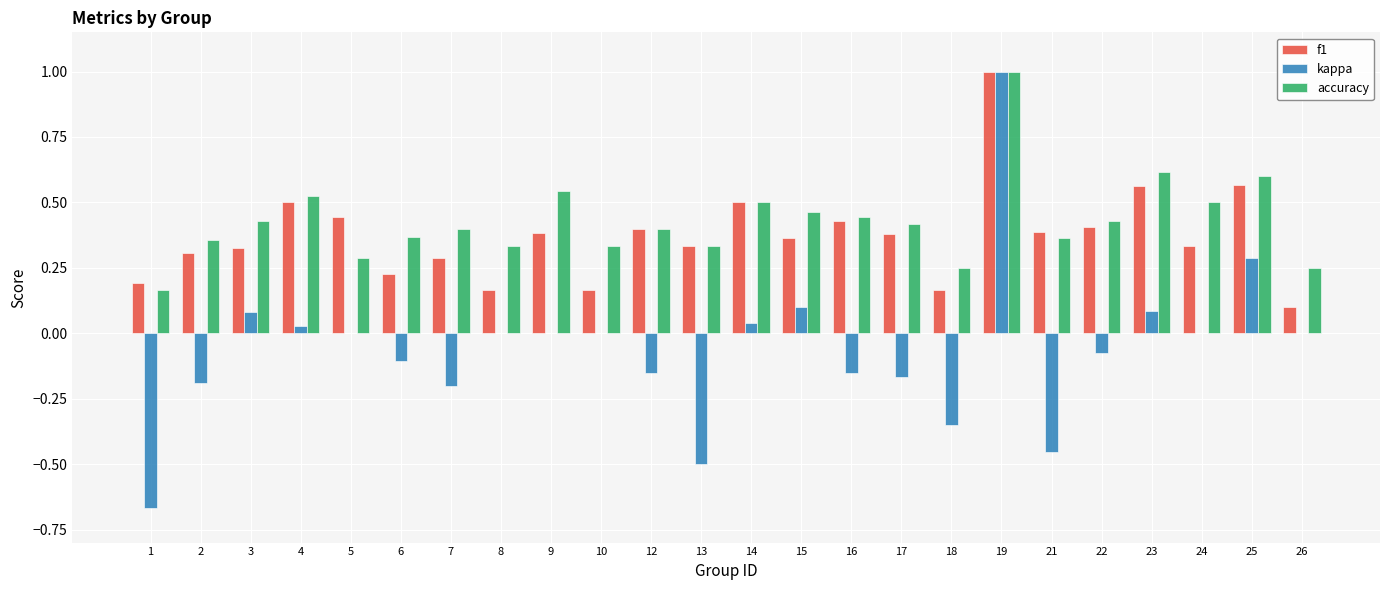

Is it true that accuracy equals 0.1 at 1?

False